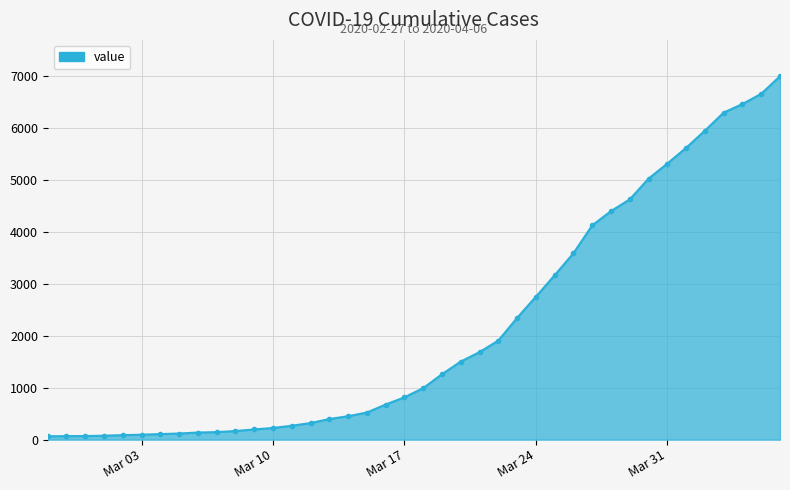

What is the average value?

2141